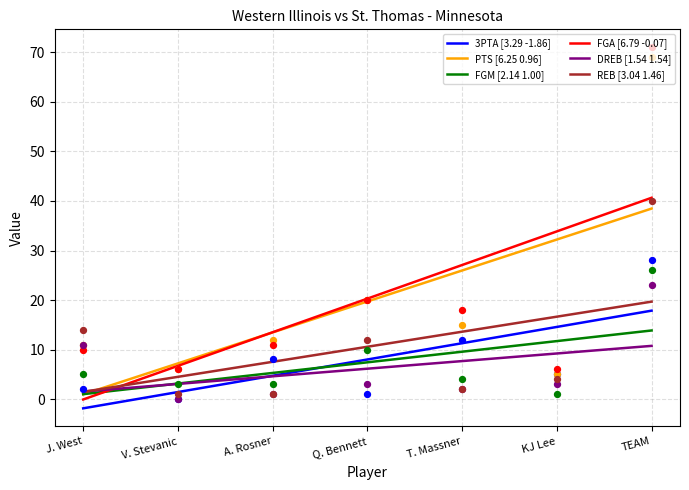

What are all the series names shown in the legend?

3PTA, PTS, FGM, FGA, DREB, REB